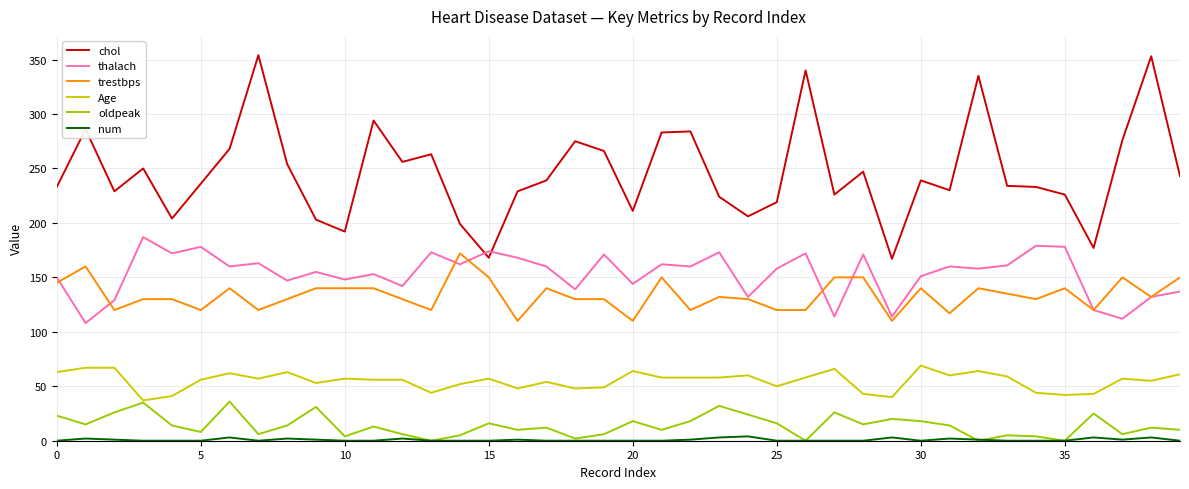

True or false: thalach and Age cross at least once.

False